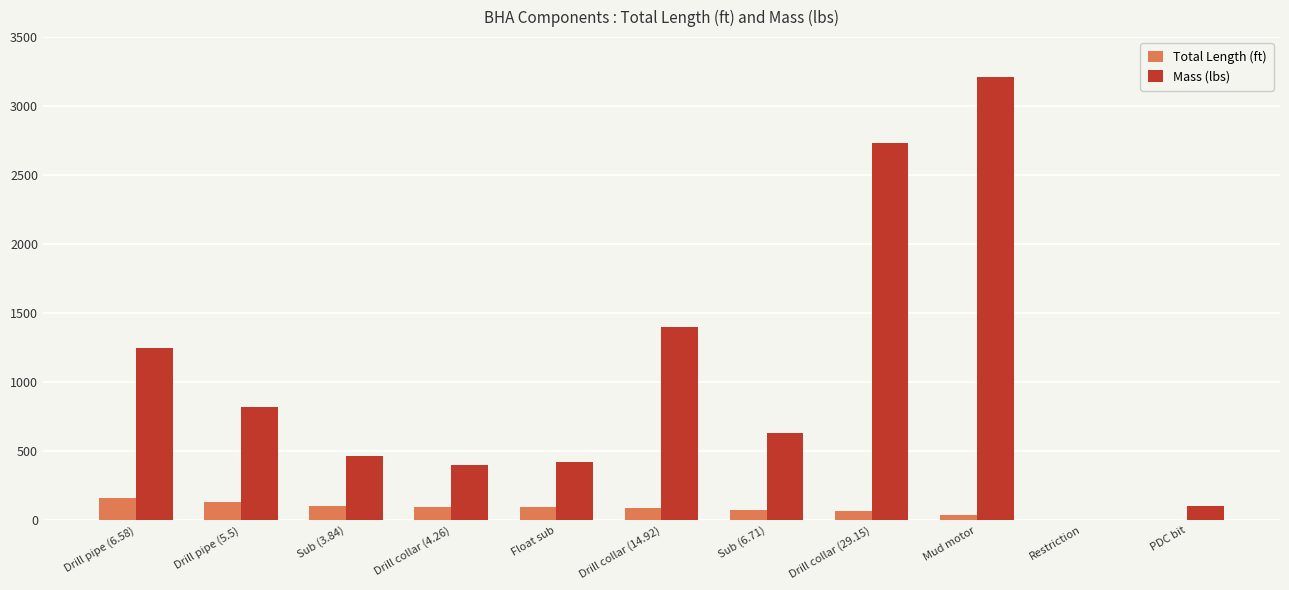

At which label is Mass (lbs) closest to 1606?

Drill collar (14.92)